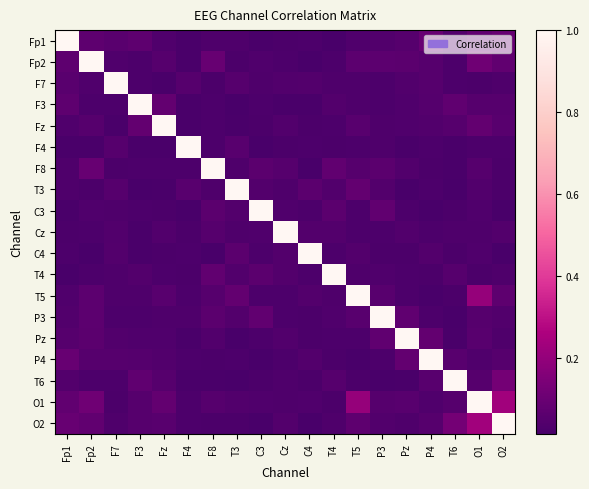

At how many categories does at least one series exceed 0?

19